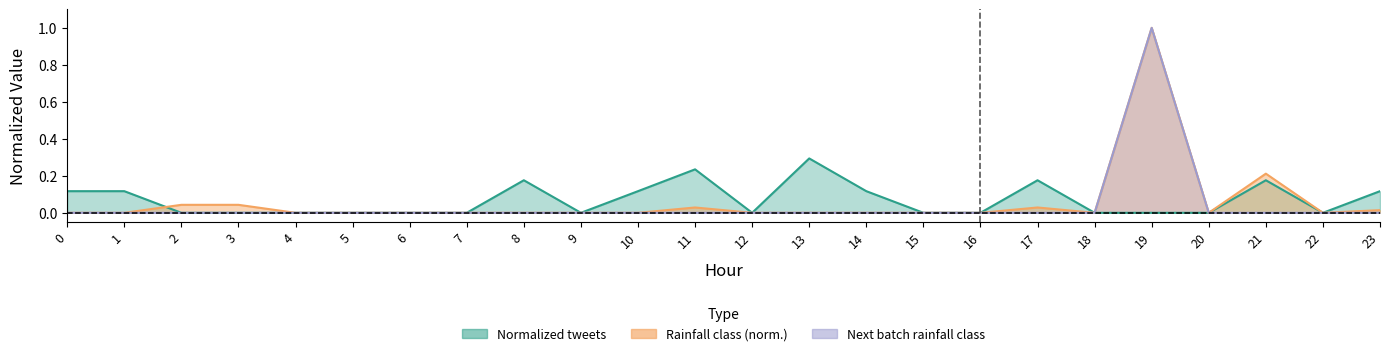

List the series in order of their overall mean, lowest first.

Next batch rainfall class upper, Rainfall class upper, Normalized tweets upper